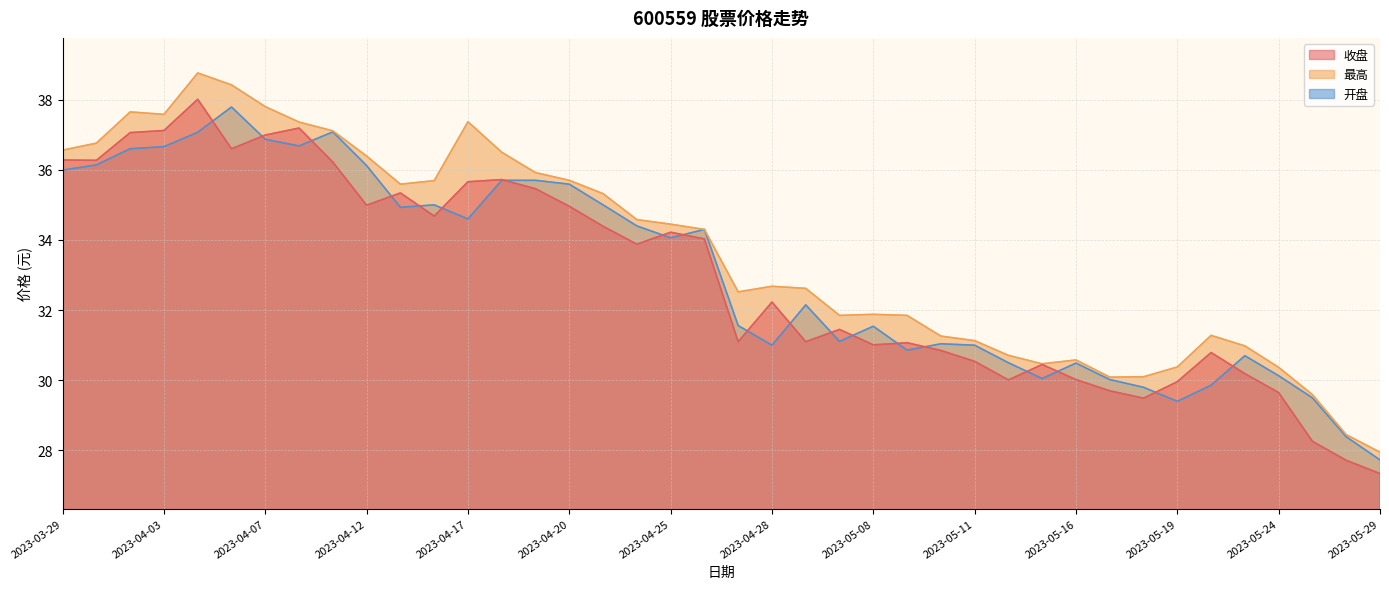

True or false: 收盘 and 最高 intersect in this chart.

False